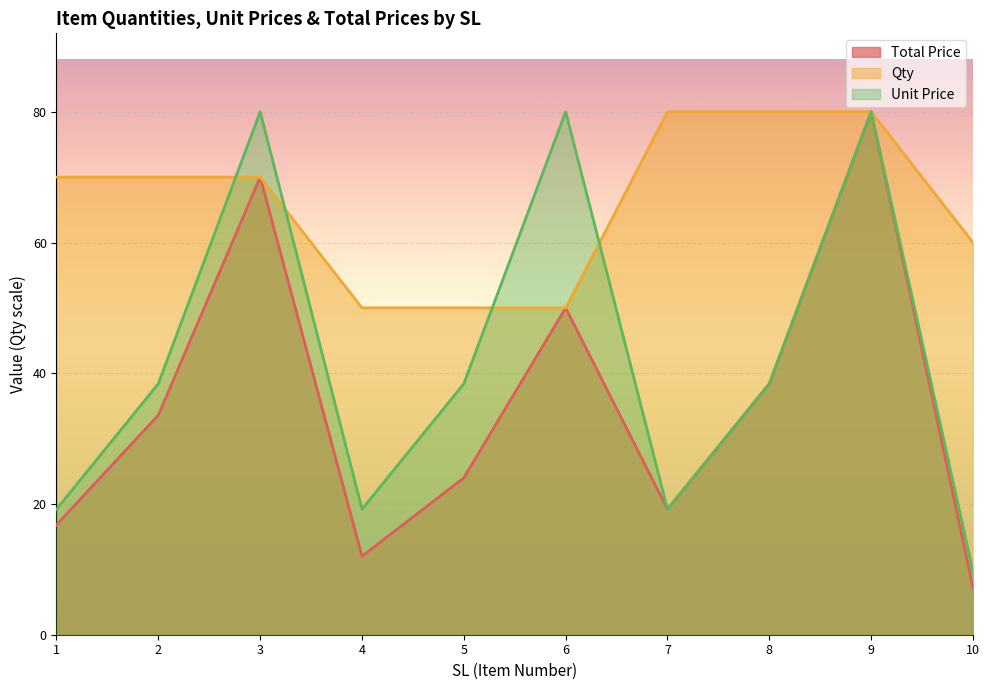

How many lines are shown in the chart?

3